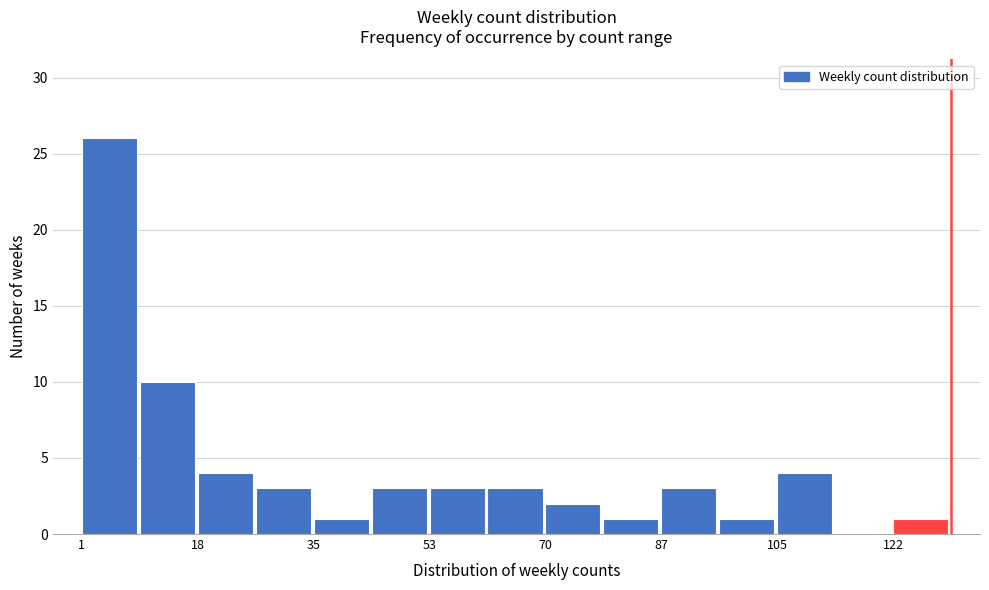

Over which range of the x-axis is the bar tallest?

2 to 10